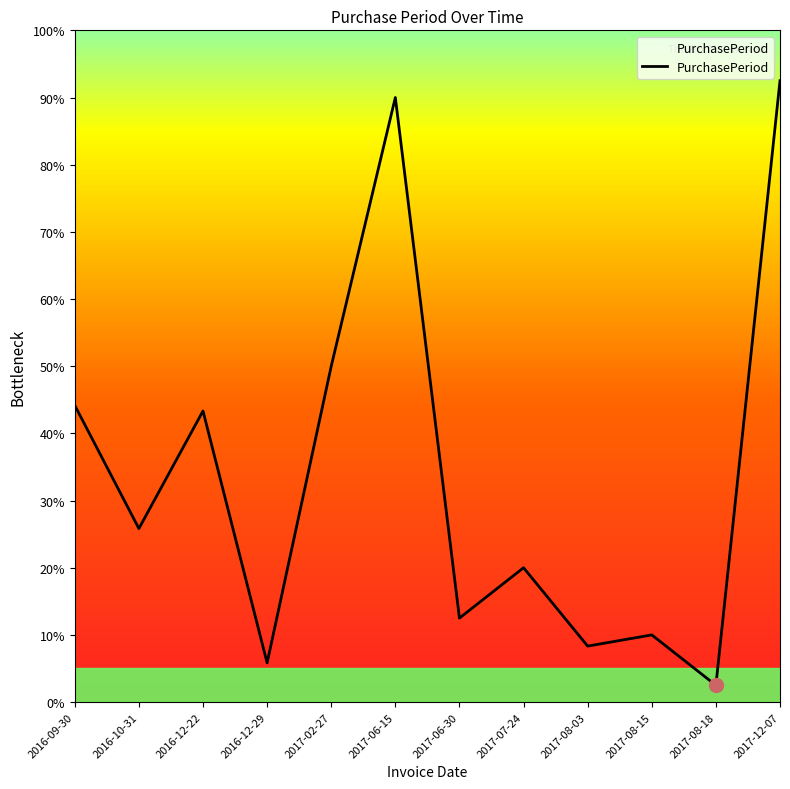

Where does the data first go above 31?

2016-09-30